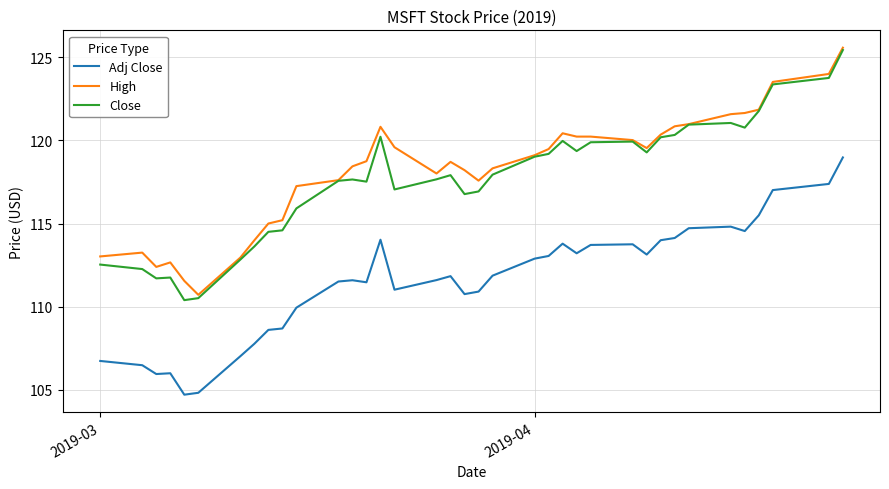

What is the maximum value for Adj Close?

119.0